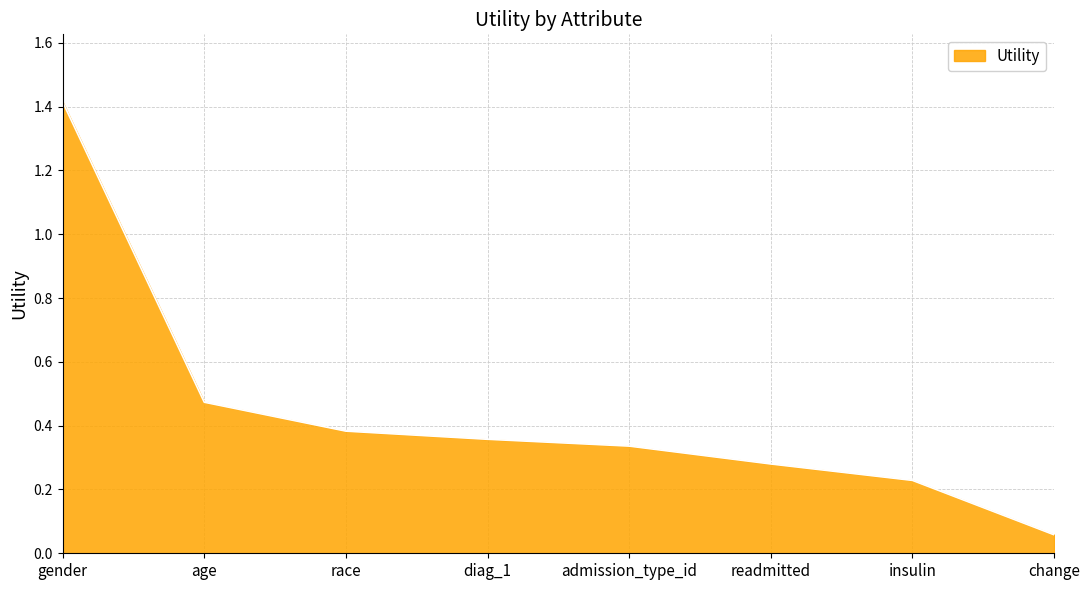

How many series are shown in this chart?

1